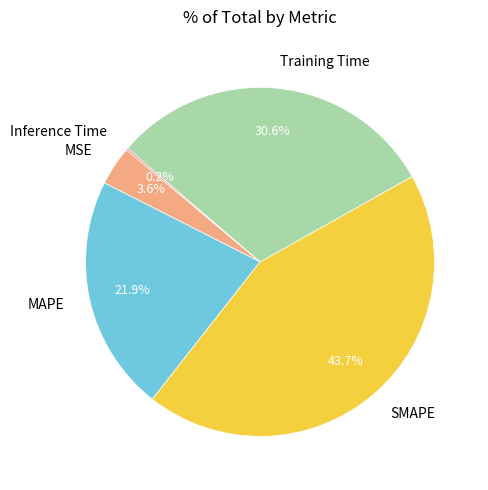

Which category has the biggest portion of the pie?

SMAPE